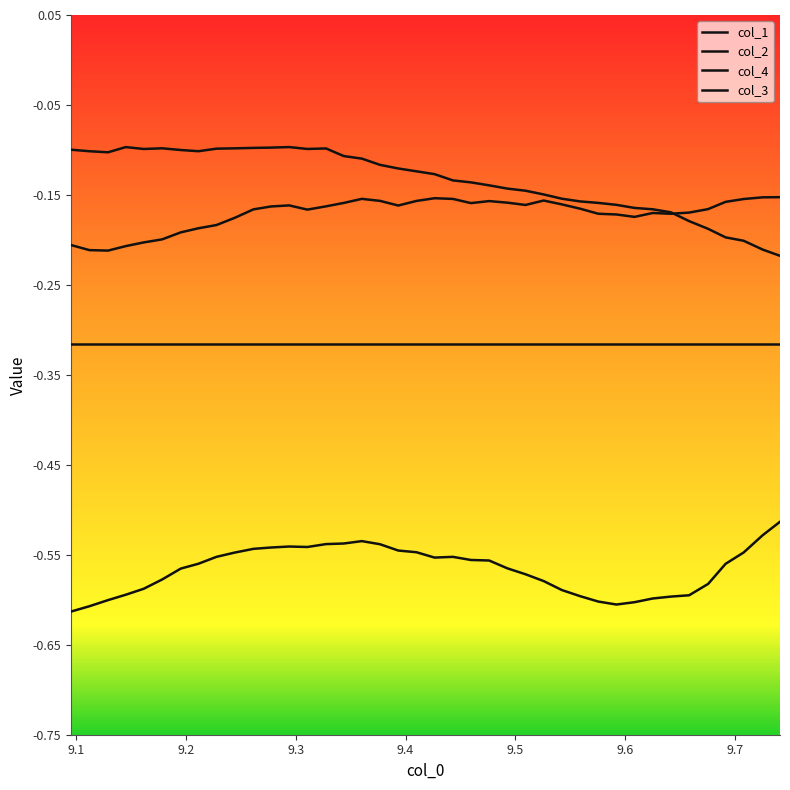

How many distinct data groups are displayed?

4